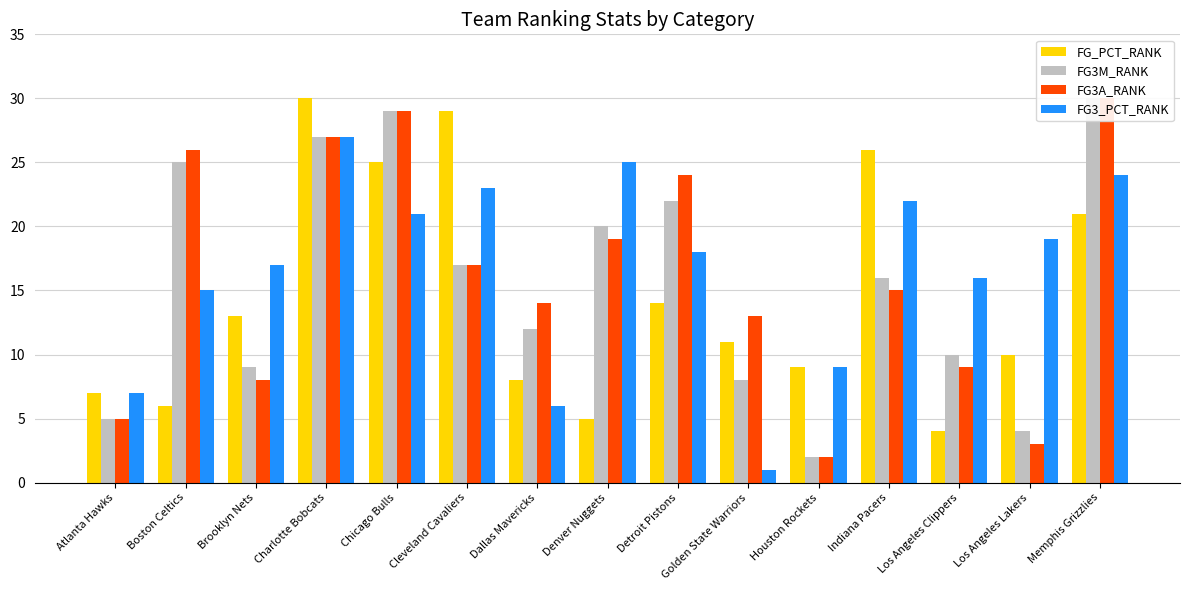

Between Memphis Grizzlies and Golden State Warriors, which is larger?

Memphis Grizzlies